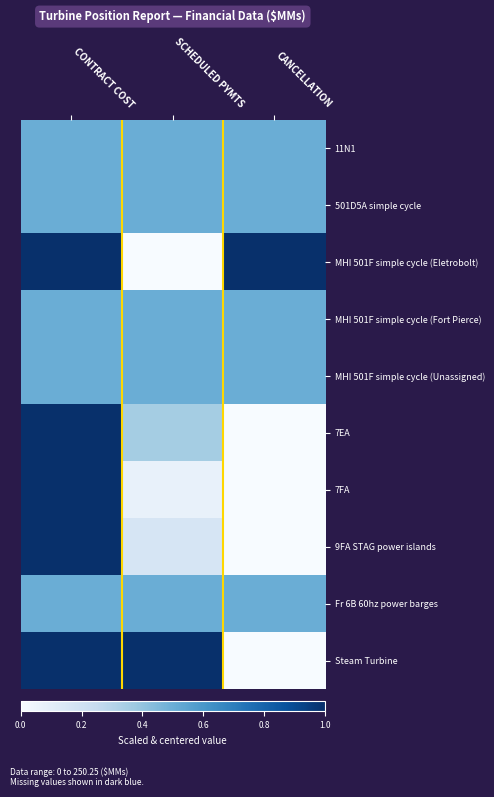

At CANCELLATION, list the series in order from smallest to largest.

7EA, 7FA, 9FA STAG power islands, Steam Turbine, 11N1, 501D5A simple cycle, MHI 501F simple cycle (Fort Pierce), MHI 501F simple cycle (Unassigned), Fr 6B 60hz power barges, MHI 501F simple cycle (Eletrobolt)